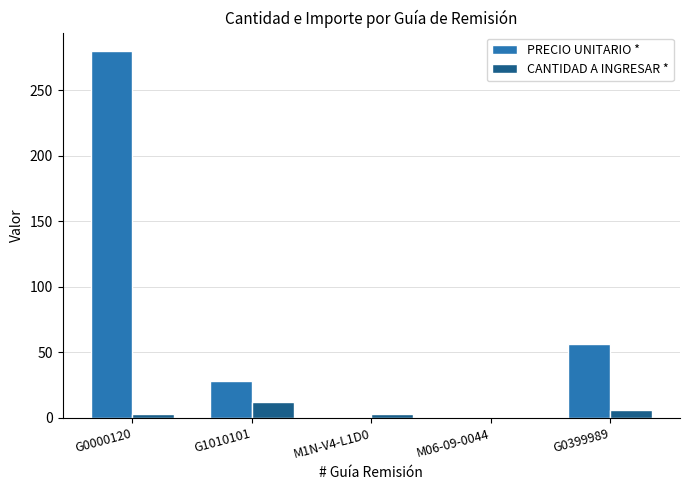

The value of CANTIDAD A INGRESAR * at G0000120 is 3. True or false?

True